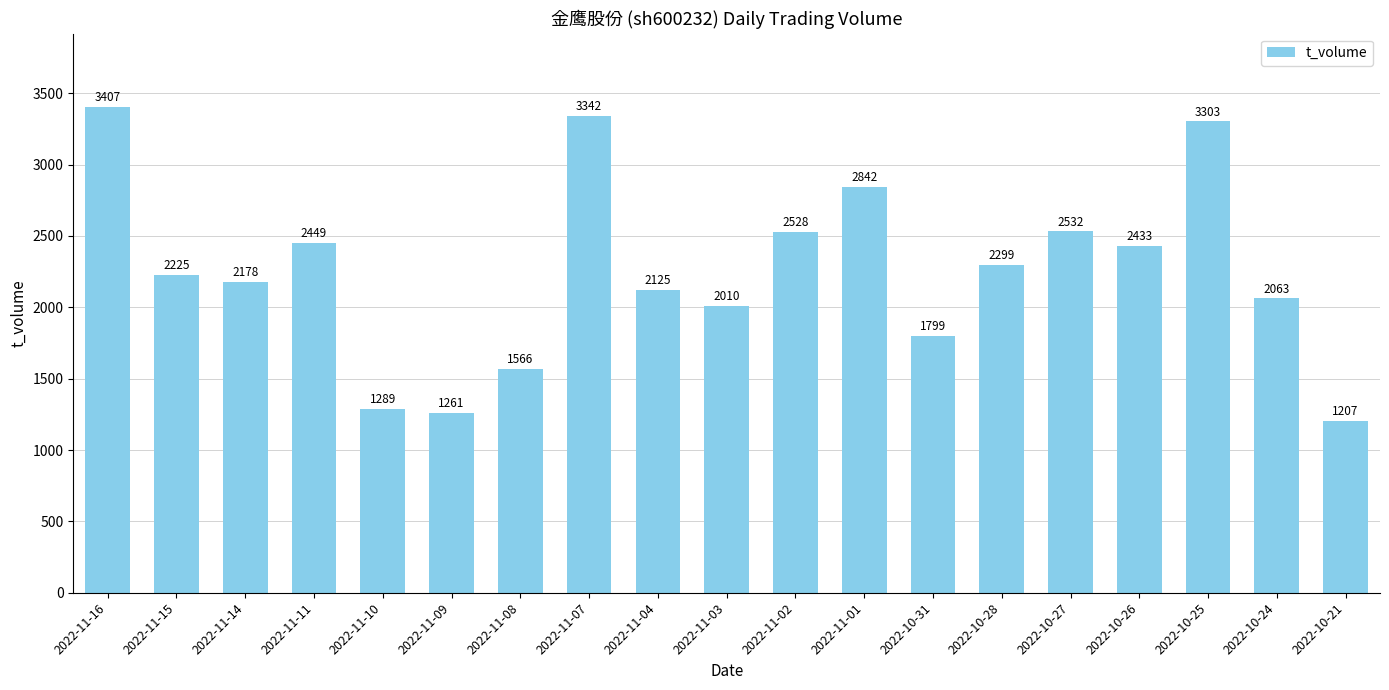

Where does the data first go above 2225?

2022-11-16